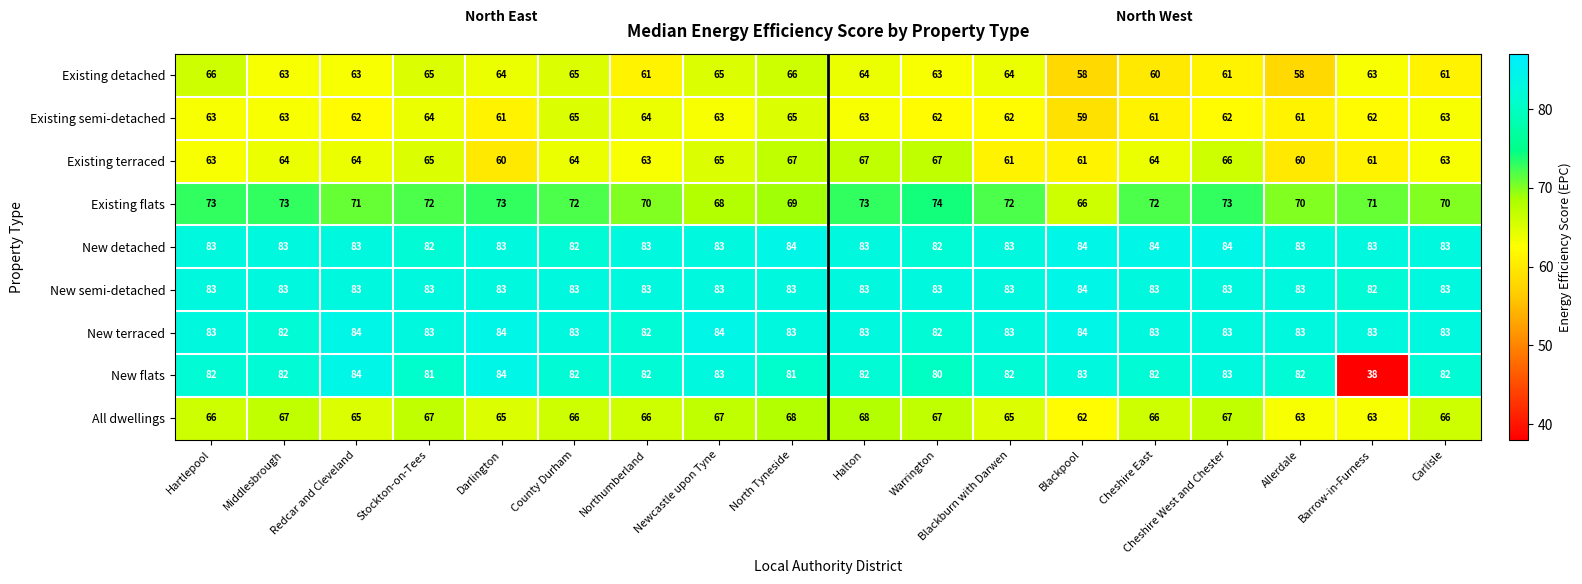

What is the average value of the Existing terraced series?

64